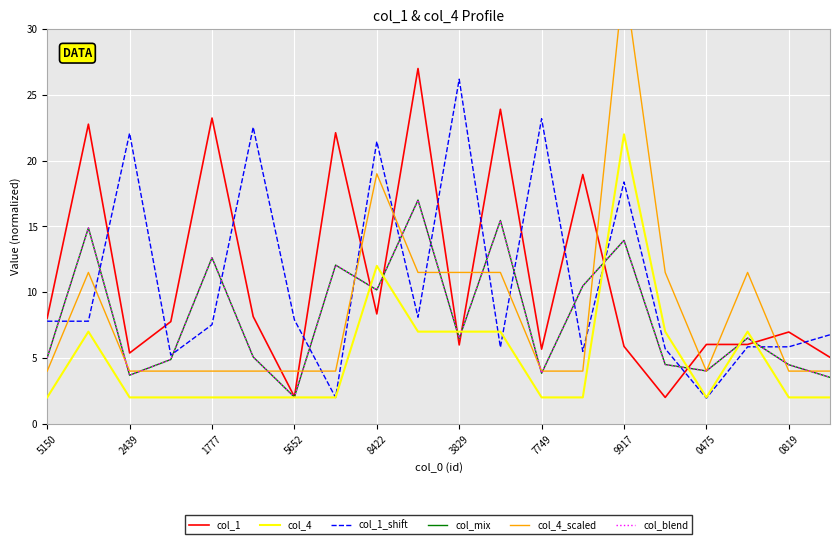

What value does the col_blend series have at 0819?

17.0